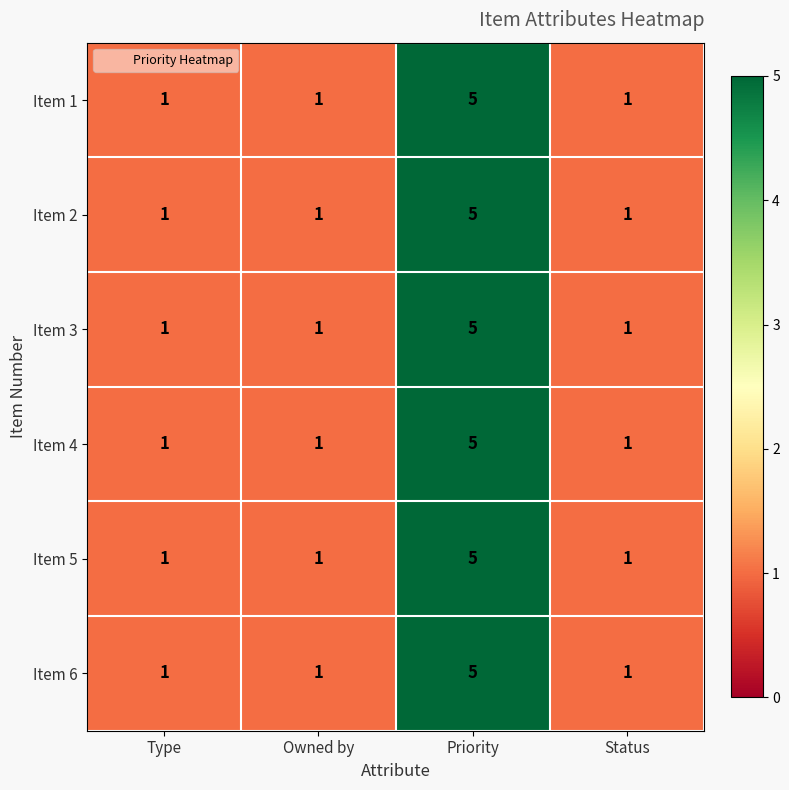

The Item 3 series shows 1 at Type. True or false?

True